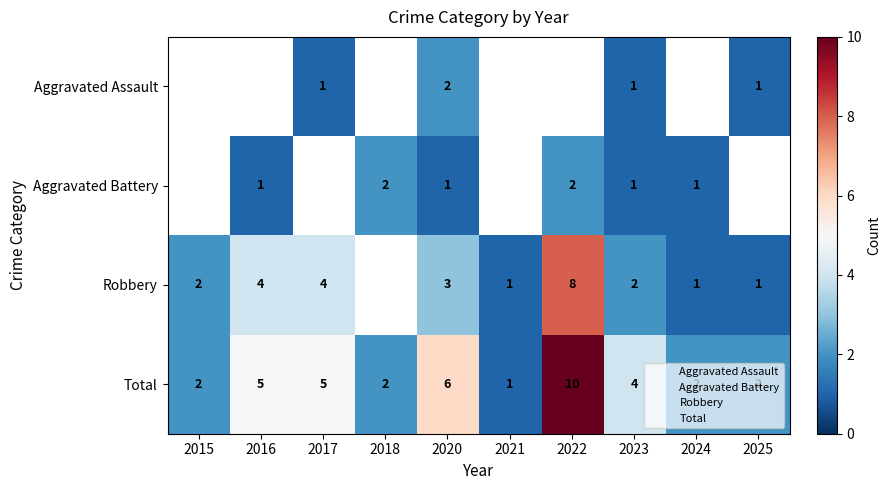

Rank the series at 2022 from lowest to highest value.

Aggravated Assault, Aggravated Battery, Robbery, Total